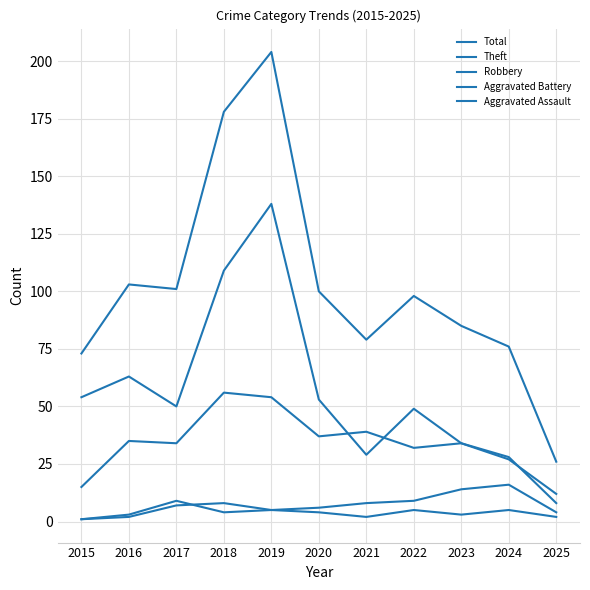

How many lines are shown in the chart?

5